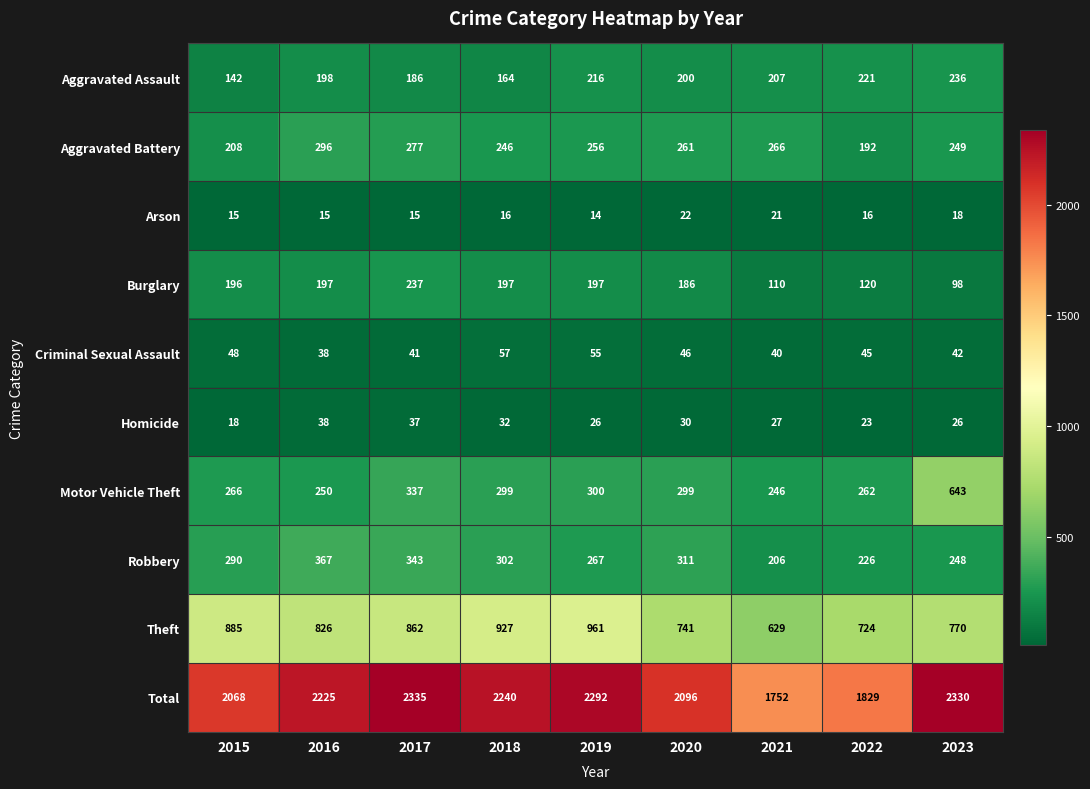

What is the total value across all series at 2015?

4136